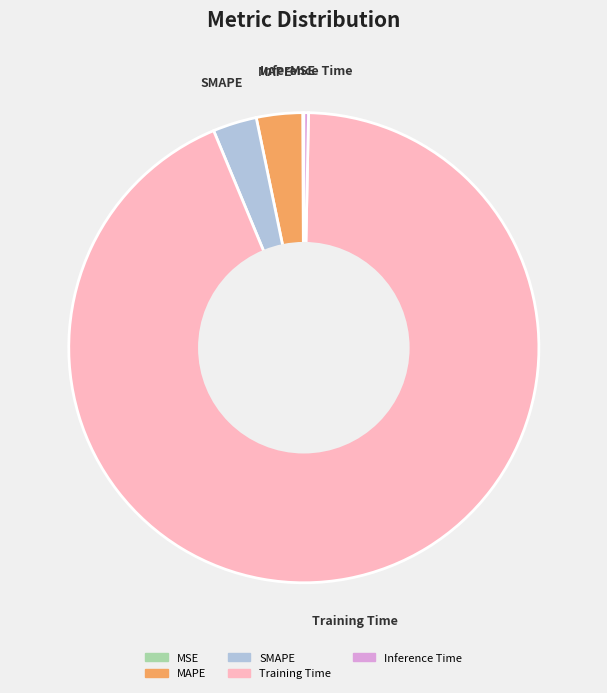

Does any single category account for the majority?

Yes